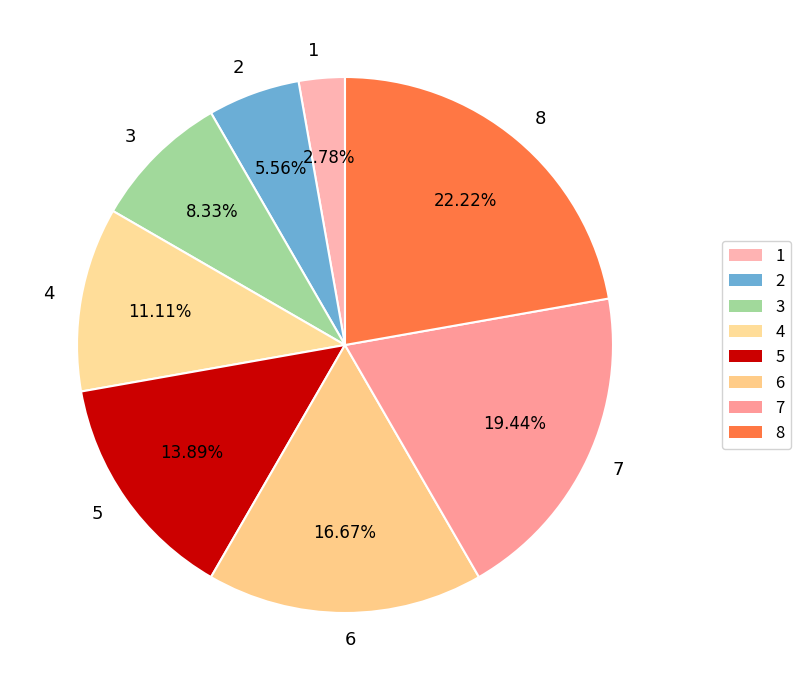

The 3 slice represents 8% of the pie. True or false?

True